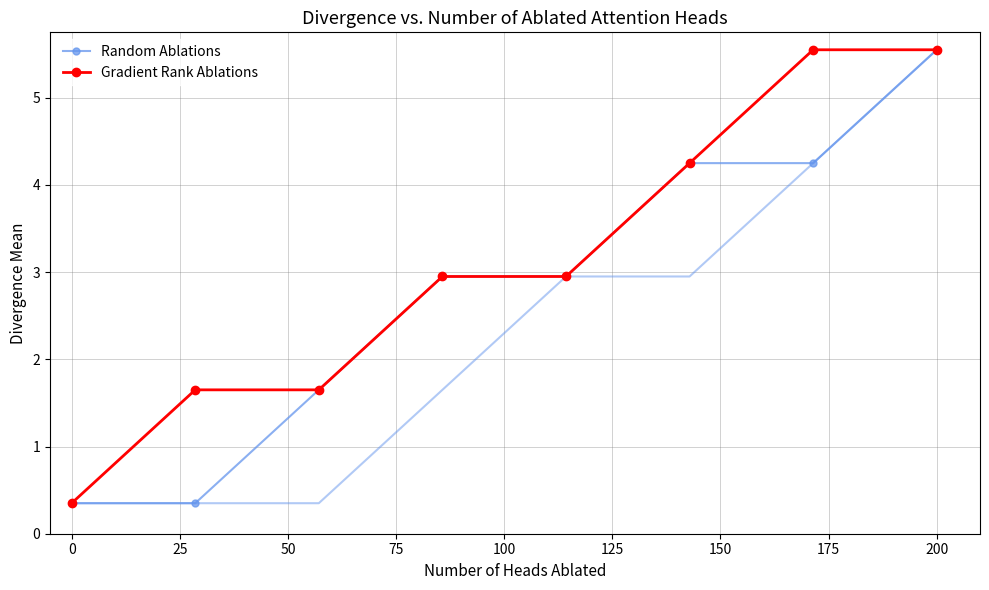

Which category has the highest value in the Random Ablations series?

200